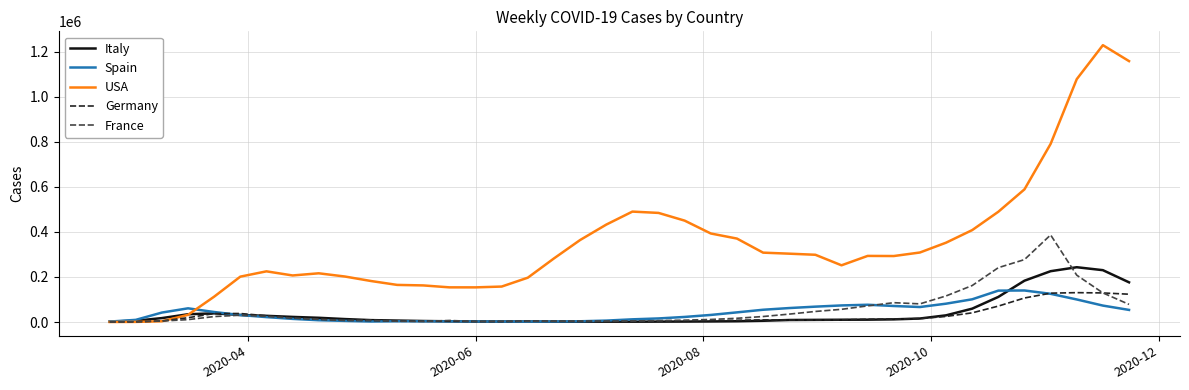

Which series has the largest total across all categories?

USA